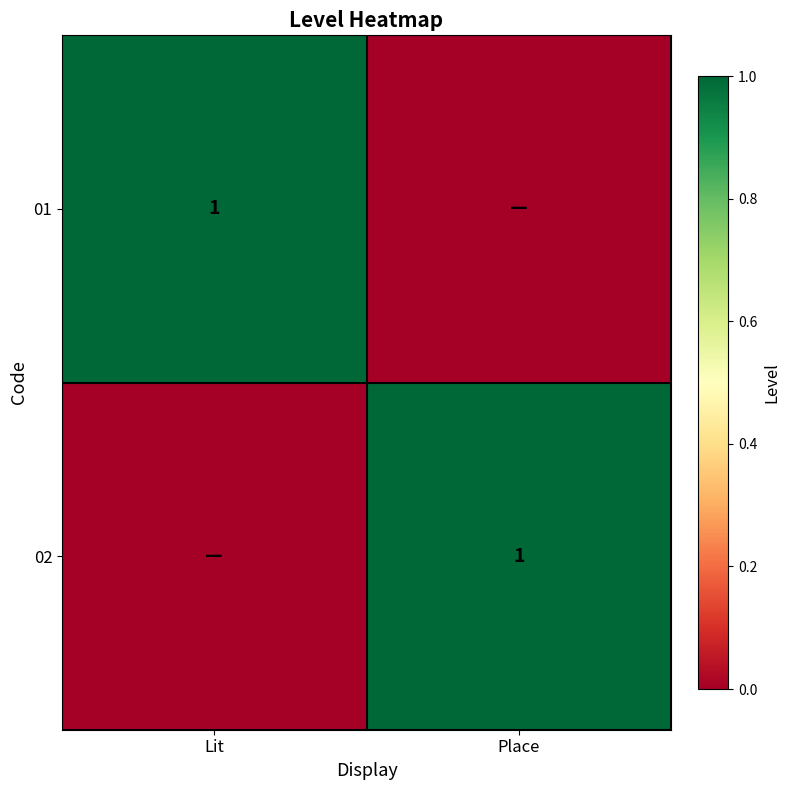

What is the total value across all series at Place?

1